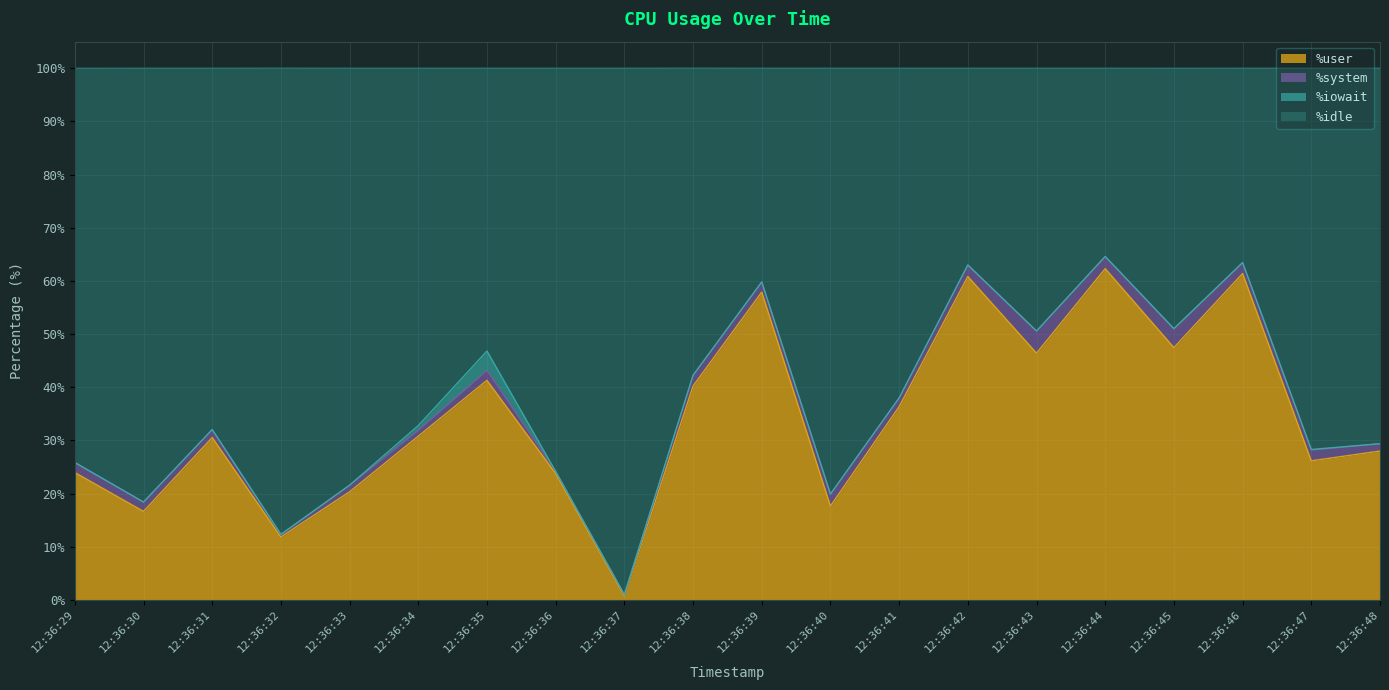

What is the total value across all series at 12:36:43?

100.0